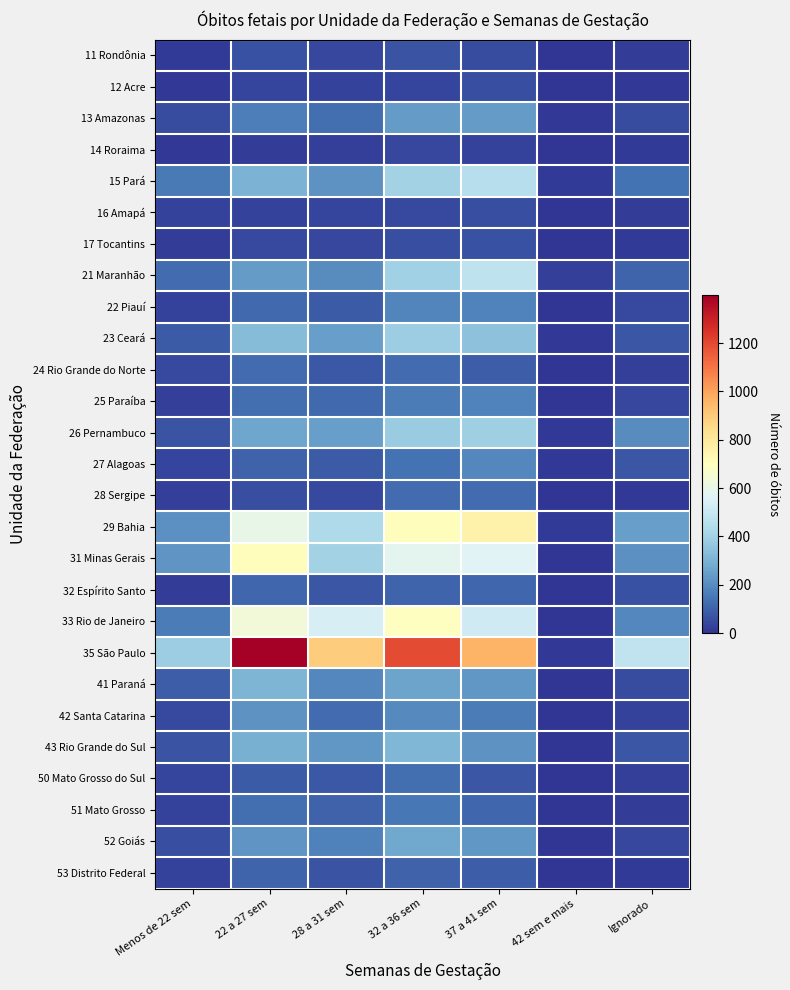

Reading left to right, what are all the values shown in this chart?

11 Rondônia: Menos de 22 sem=12	22 a 27 sem=61	28 a 31 sem=40	32 a 36 sem=71	37 a 41 sem=53	42 sem e mais=1	Ignorado=20
12 Acre: Menos de 22 sem=6	22 a 27 sem=38	28 a 31 sem=30	32 a 36 sem=38	37 a 41 sem=60	42 sem e mais=0	Ignorado=10
13 Amazonas: Menos de 22 sem=52	22 a 27 sem=165	28 a 31 sem=130	32 a 36 sem=240	37 a 41 sem=237	42 sem e mais=10	Ignorado=52
14 Roraima: Menos de 22 sem=8	22 a 27 sem=17	28 a 31 sem=24	32 a 36 sem=41	37 a 41 sem=28	42 sem e mais=0	Ignorado=11
15 Pará: Menos de 22 sem=156	22 a 27 sem=305	28 a 31 sem=217	32 a 36 sem=403	37 a 41 sem=450	42 sem e mais=15	Ignorado=140
16 Amapá: Menos de 22 sem=29	22 a 27 sem=30	28 a 31 sem=34	32 a 36 sem=48	37 a 41 sem=60	42 sem e mais=1	Ignorado=21
17 Tocantins: Menos de 22 sem=18	22 a 27 sem=49	28 a 31 sem=41	32 a 36 sem=59	37 a 41 sem=61	42 sem e mais=3	Ignorado=13
21 Maranhão: Menos de 22 sem=124	22 a 27 sem=238	28 a 31 sem=199	32 a 36 sem=397	37 a 41 sem=470	42 sem e mais=23	Ignorado=105
22 Piauí: Menos de 22 sem=31	22 a 27 sem=117	28 a 31 sem=87	32 a 36 sem=183	37 a 41 sem=175	42 sem e mais=5	Ignorado=45
23 Ceará: Menos de 22 sem=87	22 a 27 sem=330	28 a 31 sem=250	32 a 36 sem=384	37 a 41 sem=347	42 sem e mais=10	Ignorado=75
24 Rio Grande do Norte: Menos de 22 sem=47	22 a 27 sem=122	28 a 31 sem=81	32 a 36 sem=123	37 a 41 sem=91	42 sem e mais=2	Ignorado=24
25 Paraíba: Menos de 22 sem=24	22 a 27 sem=131	28 a 31 sem=115	32 a 36 sem=161	37 a 41 sem=175	42 sem e mais=4	Ignorado=40
26 Pernambuco: Menos de 22 sem=70	22 a 27 sem=263	28 a 31 sem=248	32 a 36 sem=380	37 a 41 sem=390	42 sem e mais=6	Ignorado=197
27 Alagoas: Menos de 22 sem=34	22 a 27 sem=102	28 a 31 sem=86	32 a 36 sem=139	37 a 41 sem=190	42 sem e mais=6	Ignorado=74
28 Sergipe: Menos de 22 sem=27	22 a 27 sem=60	28 a 31 sem=49	32 a 36 sem=121	37 a 41 sem=125	42 sem e mais=5	Ignorado=9
29 Bahia: Menos de 22 sem=212	22 a 27 sem=601	28 a 31 sem=430	32 a 36 sem=705	37 a 41 sem=758	42 sem e mais=16	Ignorado=246
31 Minas Gerais: Menos de 22 sem=223	22 a 27 sem=709	28 a 31 sem=404	32 a 36 sem=582	37 a 41 sem=568	42 sem e mais=4	Ignorado=209
32 Espírito Santo: Menos de 22 sem=18	22 a 27 sem=110	28 a 31 sem=75	32 a 36 sem=109	37 a 41 sem=111	42 sem e mais=0	Ignorado=62
33 Rio de Janeiro: Menos de 22 sem=162	22 a 27 sem=636	28 a 31 sem=539	32 a 36 sem=699	37 a 41 sem=518	42 sem e mais=3	Ignorado=190
35 São Paulo: Menos de 22 sem=384	22 a 27 sem=1399	28 a 31 sem=892	32 a 36 sem=1195	37 a 41 sem=958	42 sem e mais=8	Ignorado=478
41 Paraná: Menos de 22 sem=91	22 a 27 sem=311	28 a 31 sem=191	32 a 36 sem=261	37 a 41 sem=229	42 sem e mais=0	Ignorado=51
42 Santa Catarina: Menos de 22 sem=49	22 a 27 sem=218	28 a 31 sem=121	32 a 36 sem=192	37 a 41 sem=162	42 sem e mais=2	Ignorado=29
43 Rio Grande do Sul: Menos de 22 sem=69	22 a 27 sem=291	28 a 31 sem=228	32 a 36 sem=314	37 a 41 sem=217	42 sem e mais=0	Ignorado=72
50 Mato Grosso do Sul: Menos de 22 sem=36	22 a 27 sem=86	28 a 31 sem=77	32 a 36 sem=128	37 a 41 sem=73	42 sem e mais=1	Ignorado=25
51 Mato Grosso: Menos de 22 sem=29	22 a 27 sem=126	28 a 31 sem=101	32 a 36 sem=148	37 a 41 sem=114	42 sem e mais=2	Ignorado=19
52 Goiás: Menos de 22 sem=58	22 a 27 sem=219	28 a 31 sem=172	32 a 36 sem=268	37 a 41 sem=229	42 sem e mais=4	Ignorado=41
53 Distrito Federal: Menos de 22 sem=28	22 a 27 sem=107	28 a 31 sem=71	32 a 36 sem=103	37 a 41 sem=89	42 sem e mais=0	Ignorado=14